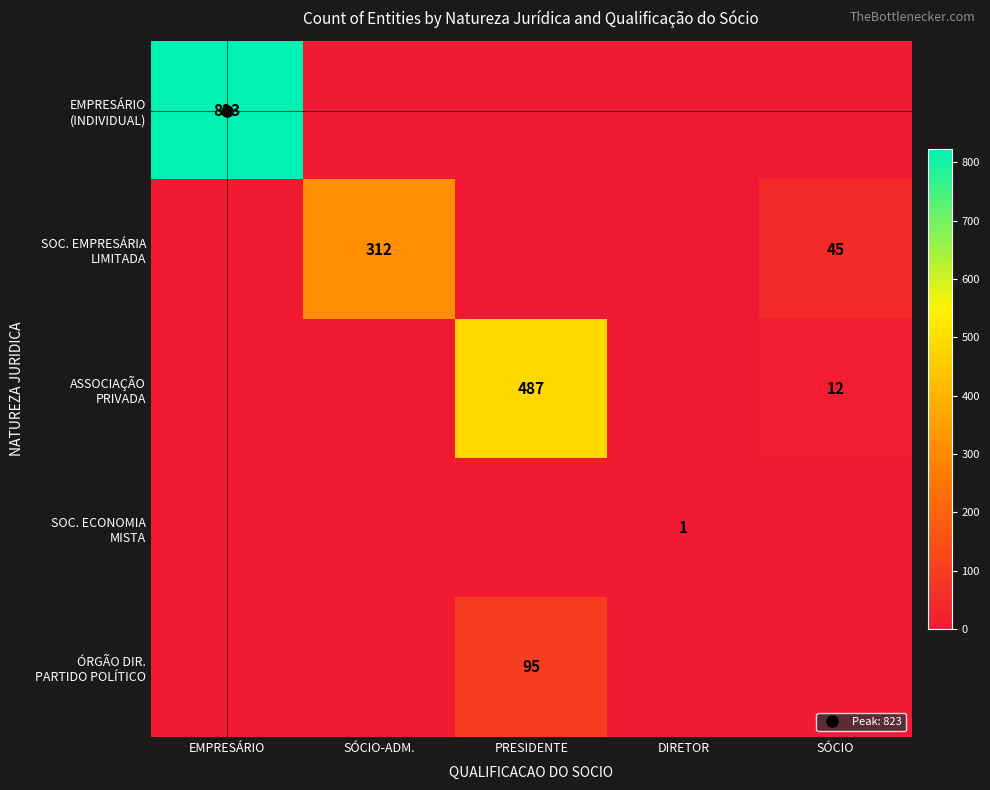

What value does the SOC. ECONOMIA MISTA series have at DIRETOR?

1